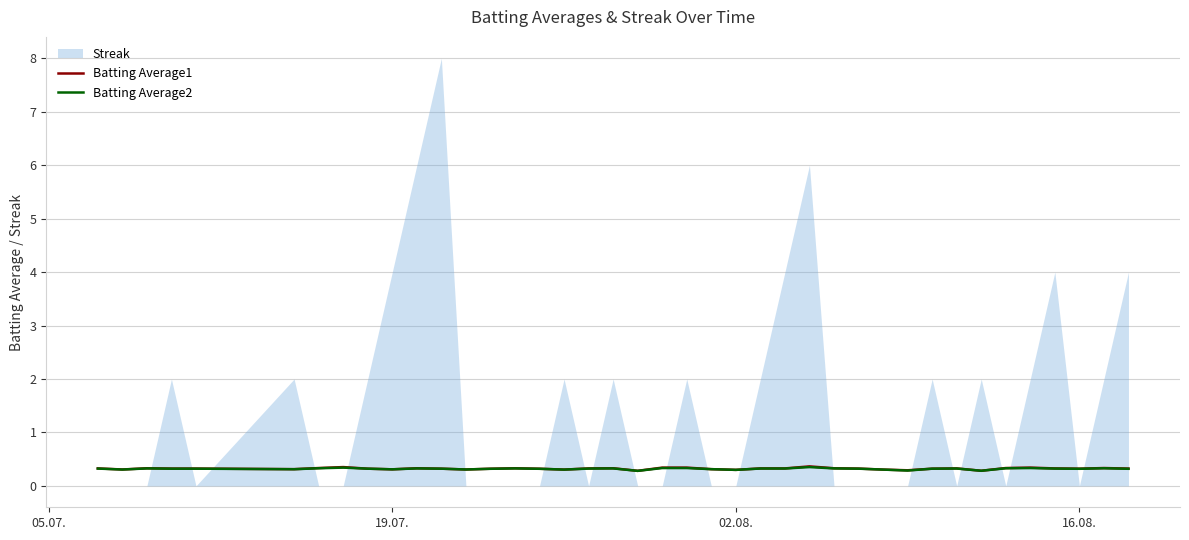

What is the minimum value for Batting Average2?

0.3